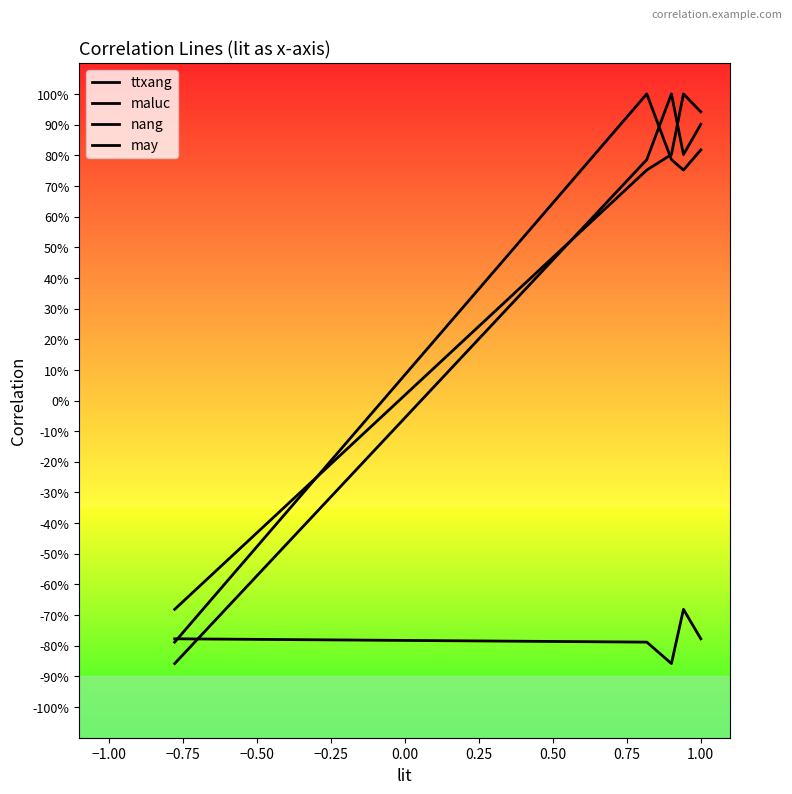

Does the chart display data point markers on the line(s)?

No